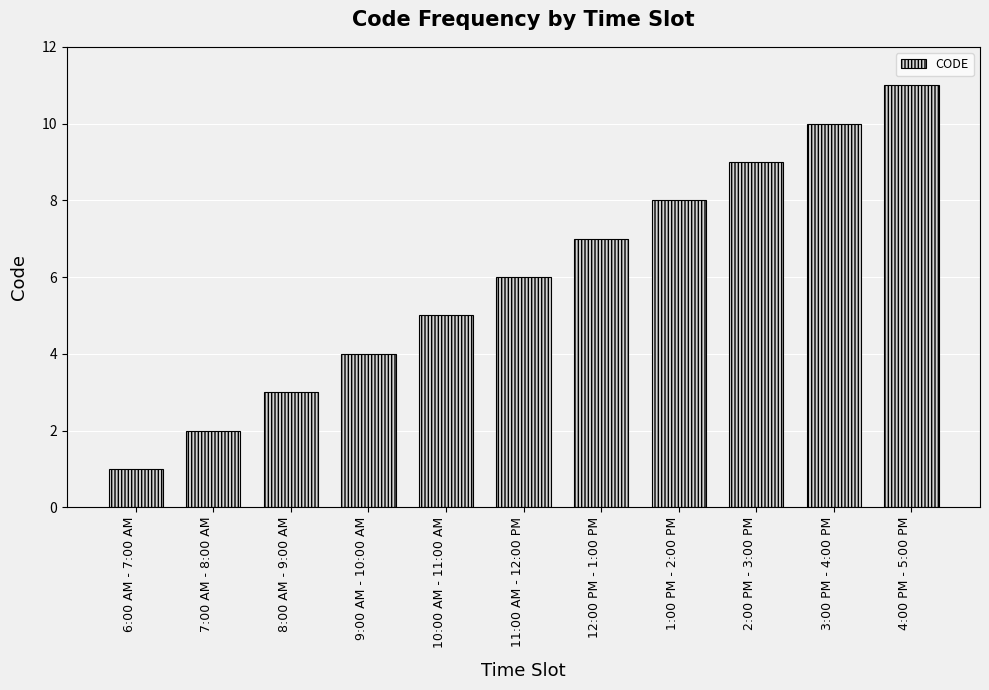

How many values are below 6?

5